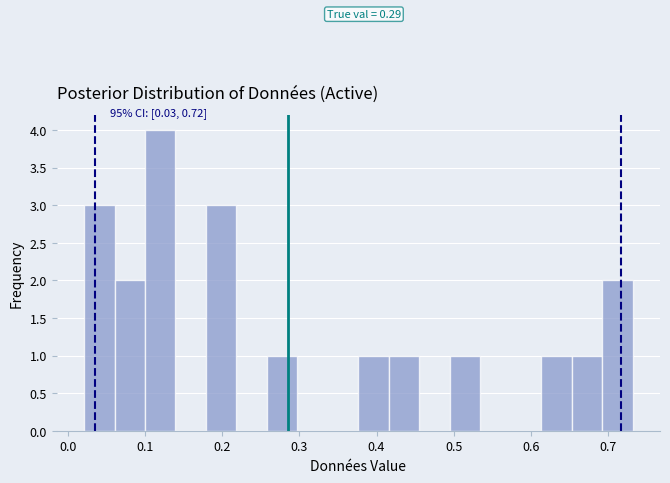

Around what value on the x-axis is the tallest bar? Give the approximate position of its centre, as read against the axis.

0.12